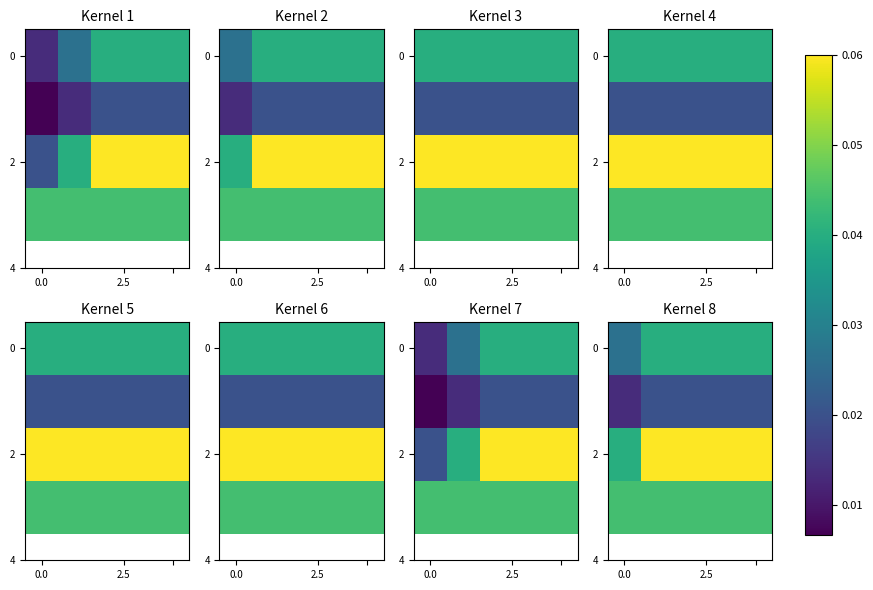

What is the total value across all series at 4?

0.2